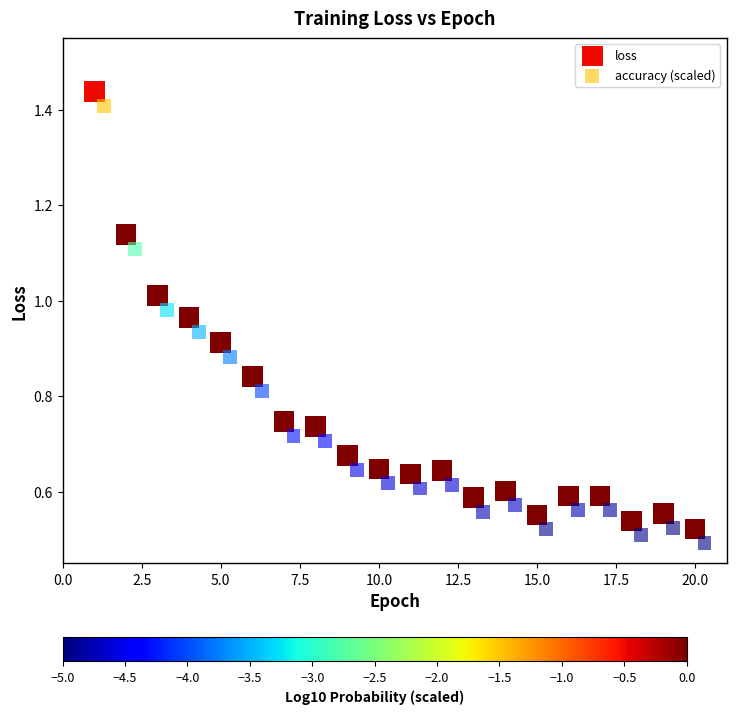

Which series contains the highest Y value?

loss